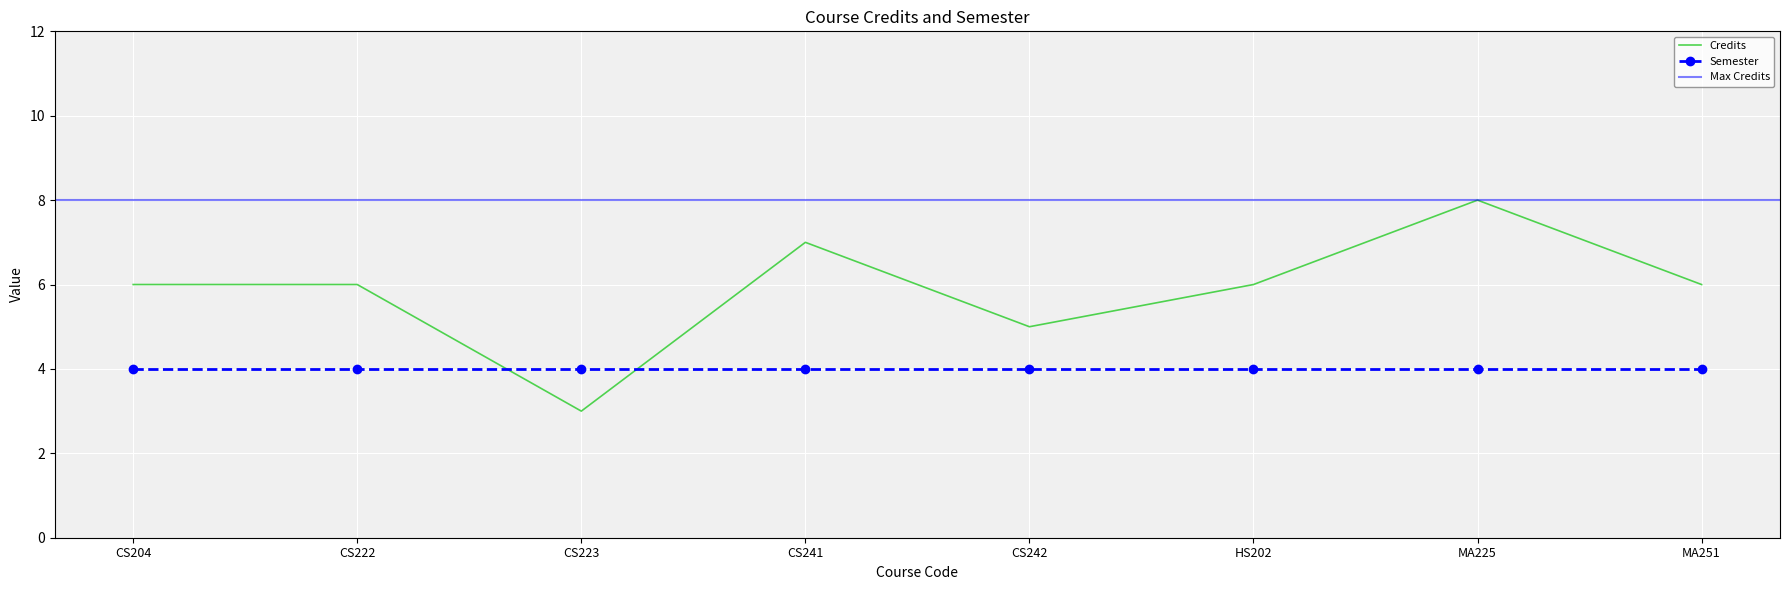

What is the lowest value of the Semester series?

4